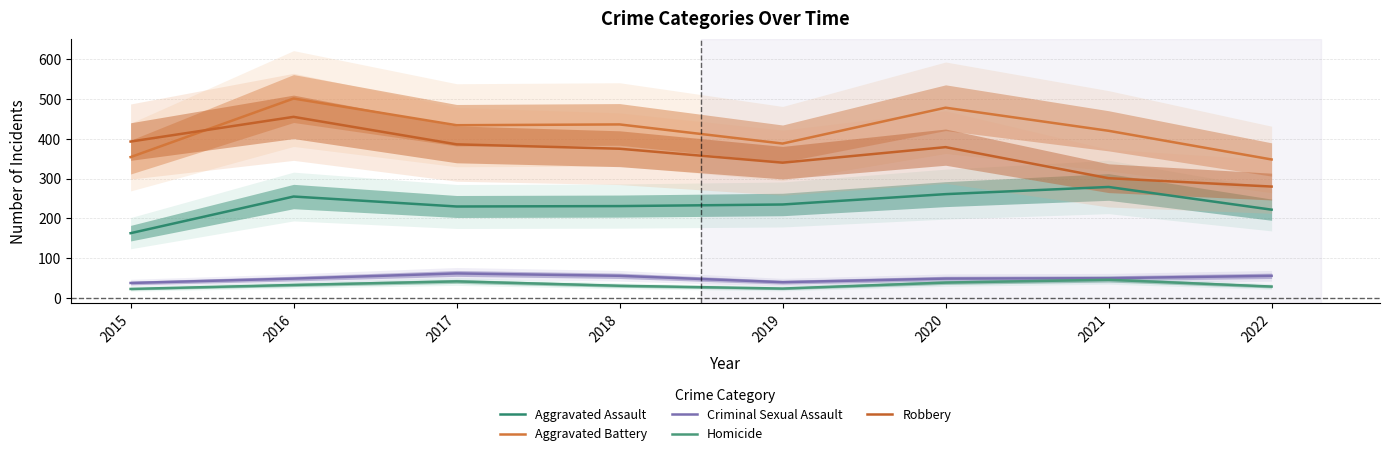

At which category is the sum across all series the highest?

2016